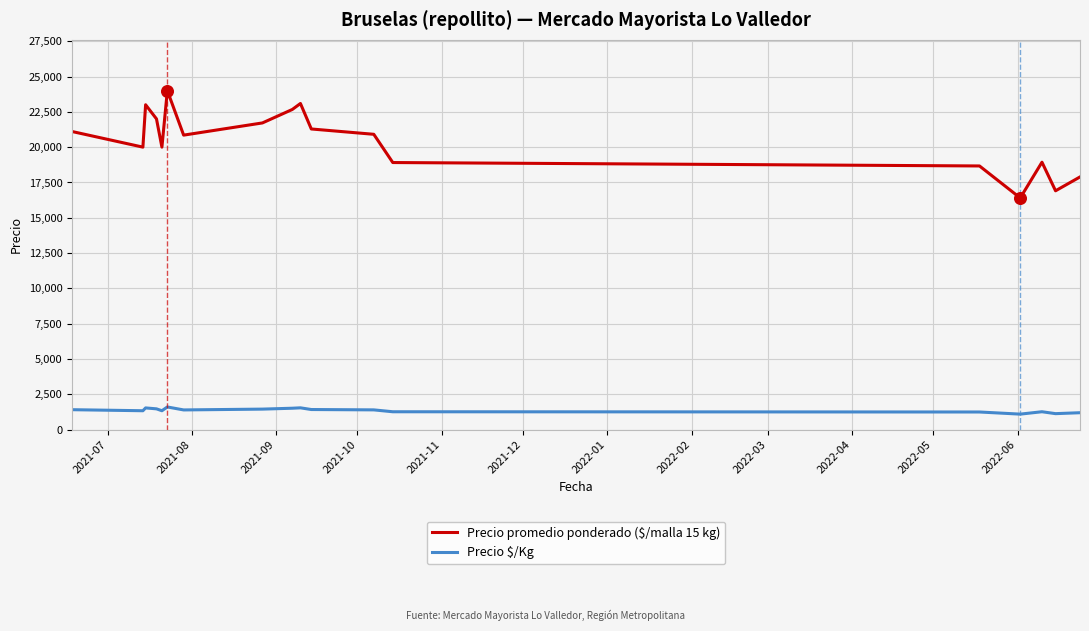

What is the difference between the maximum and minimum values in the Precio promedio ponderado ($/malla 15 kg) series?

7600